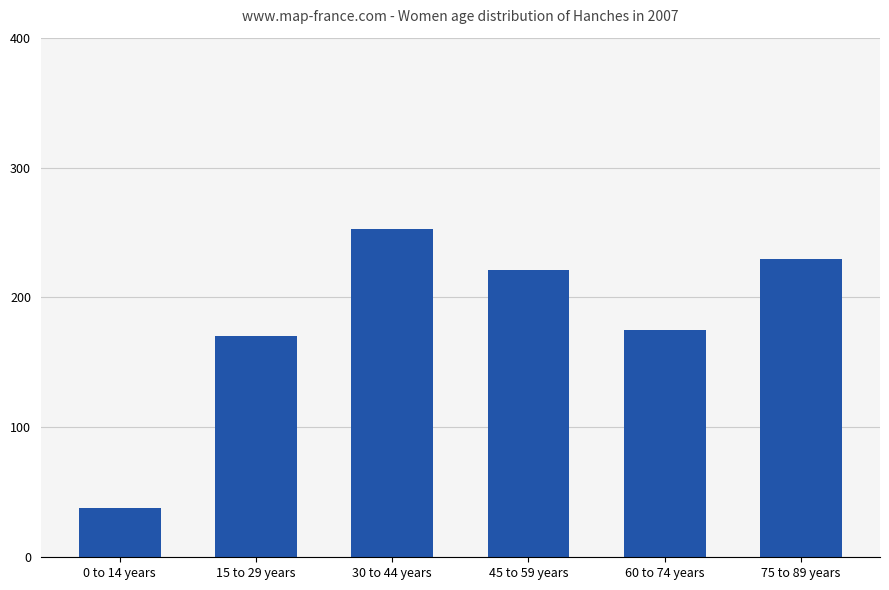

What is the approximate value at 15 to 29 years, to the nearest 10?

170